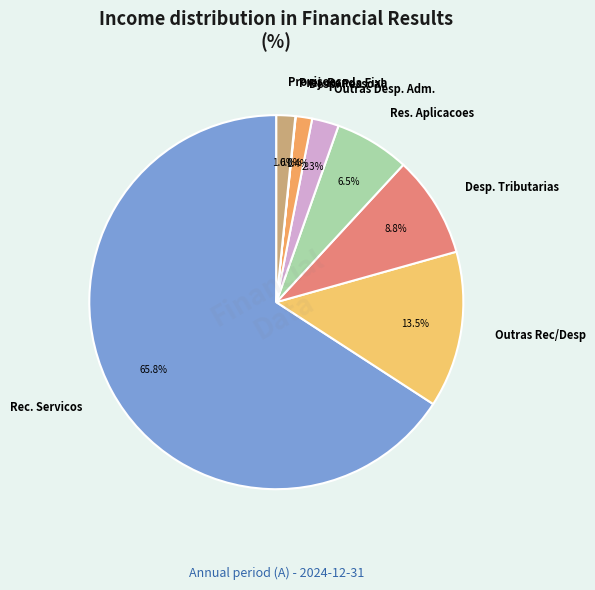

How much of the chart is everything except Outras Desp. Adm.?

97.7%